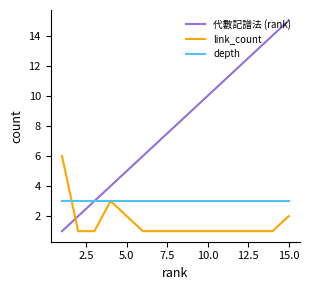

True or false: 代數記譜法 (rank) has more than 0 points higher than both neighbors.

False